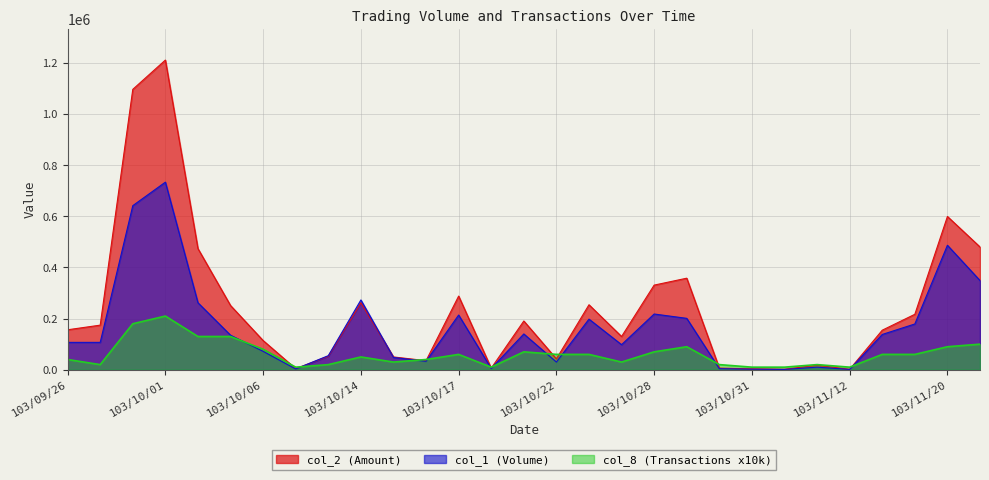

Is it true that col_8 (Transactions) equals 38909 at 103/10/21?

False